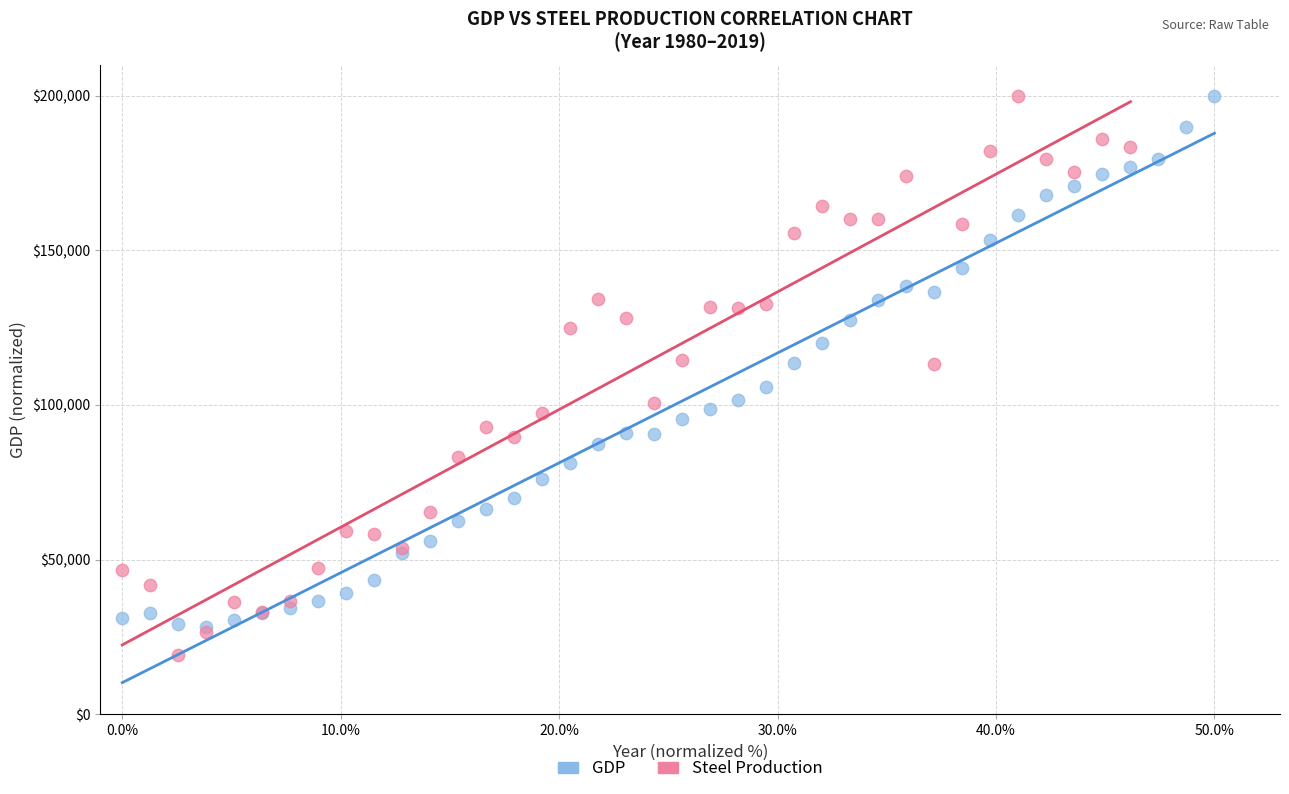

Which series reaches the minimum Y coordinate?

Steel Production